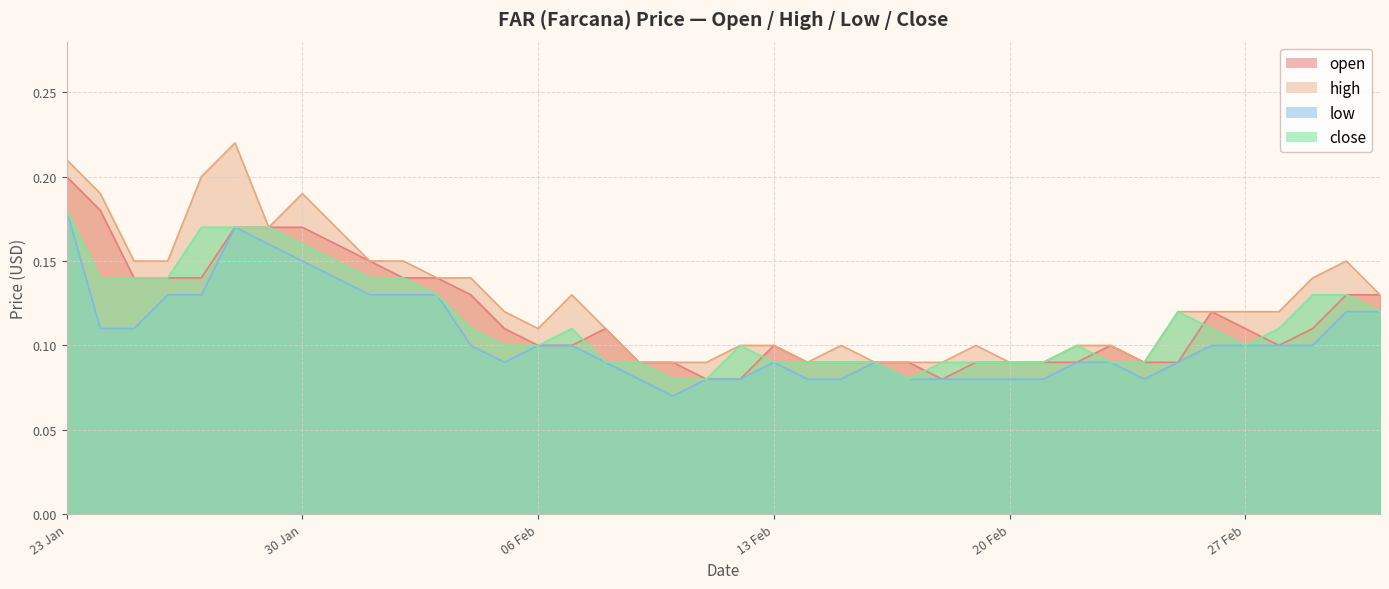

How many lines are shown in the chart?

4